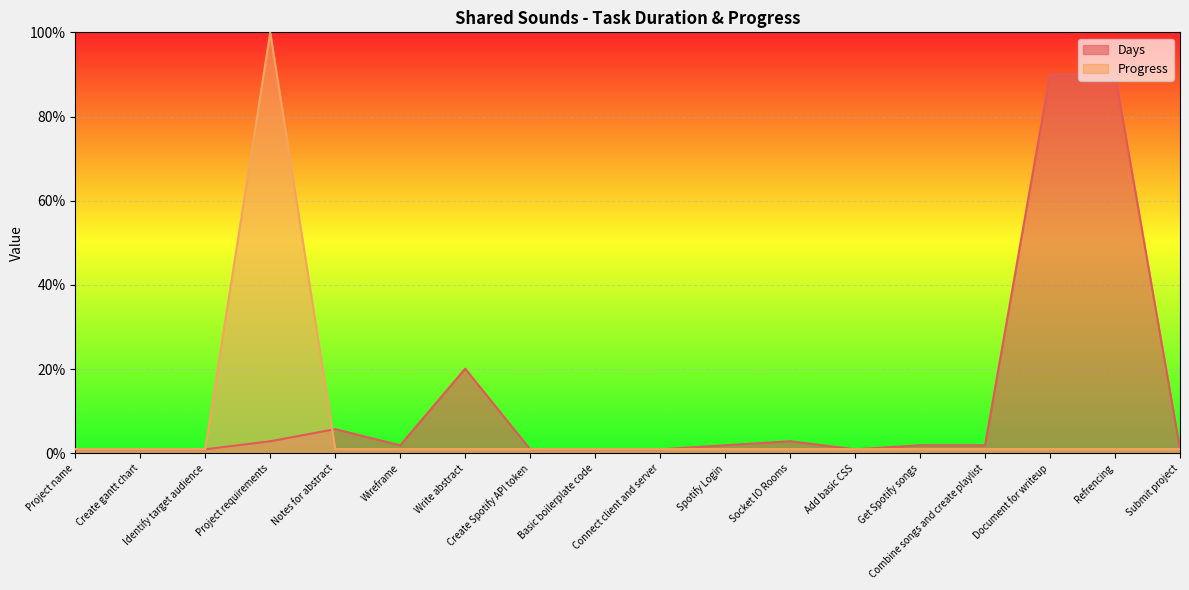

Which series has the largest total across all categories?

Days